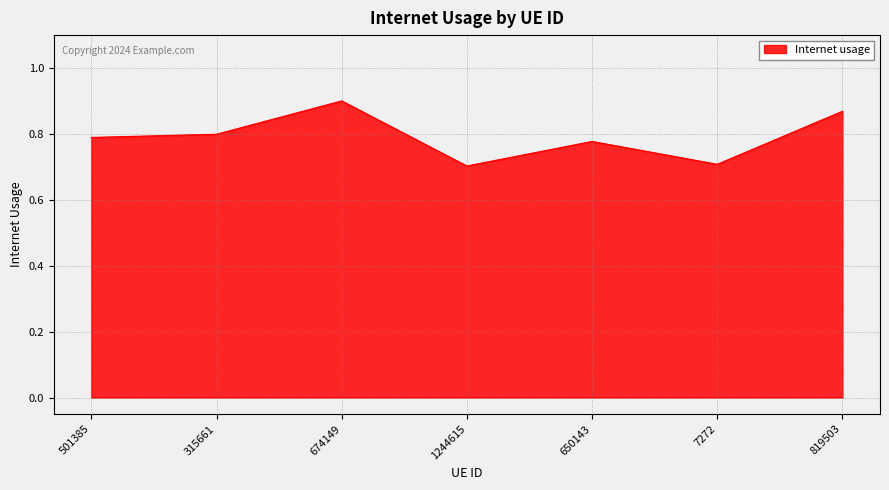

How many interior local valleys (lower than both neighbors) does the data have?

2